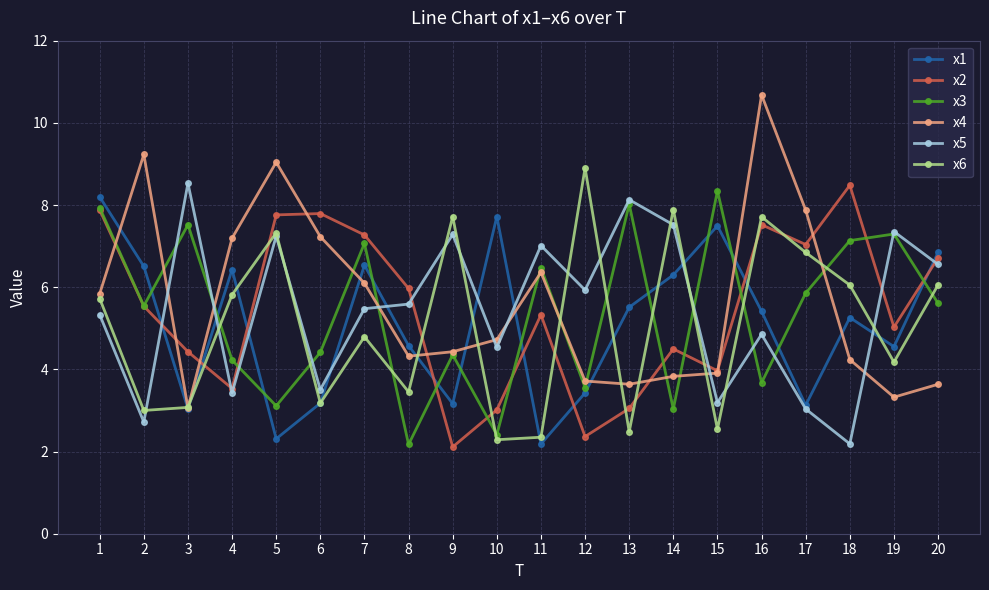

Which series has the largest range (max minus min)?

x4